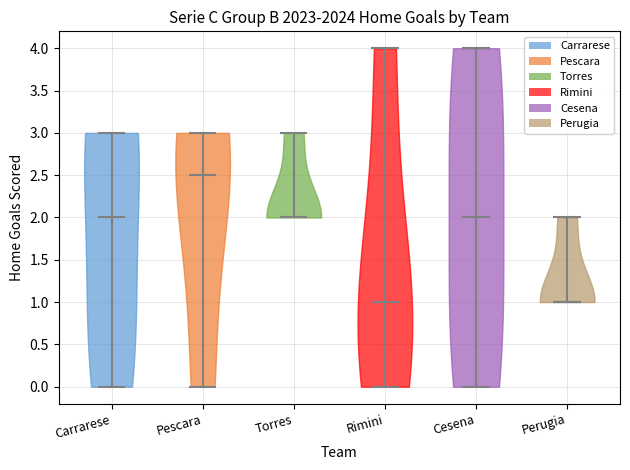

Where does the median line of the violin for Torres sit on the y-axis? The values are not printed on the chart, so give them approximately, as read against the axis.

2.0